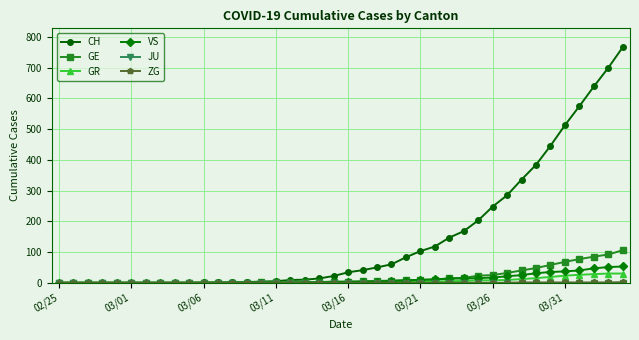

What is the highest value of the VS series?

53